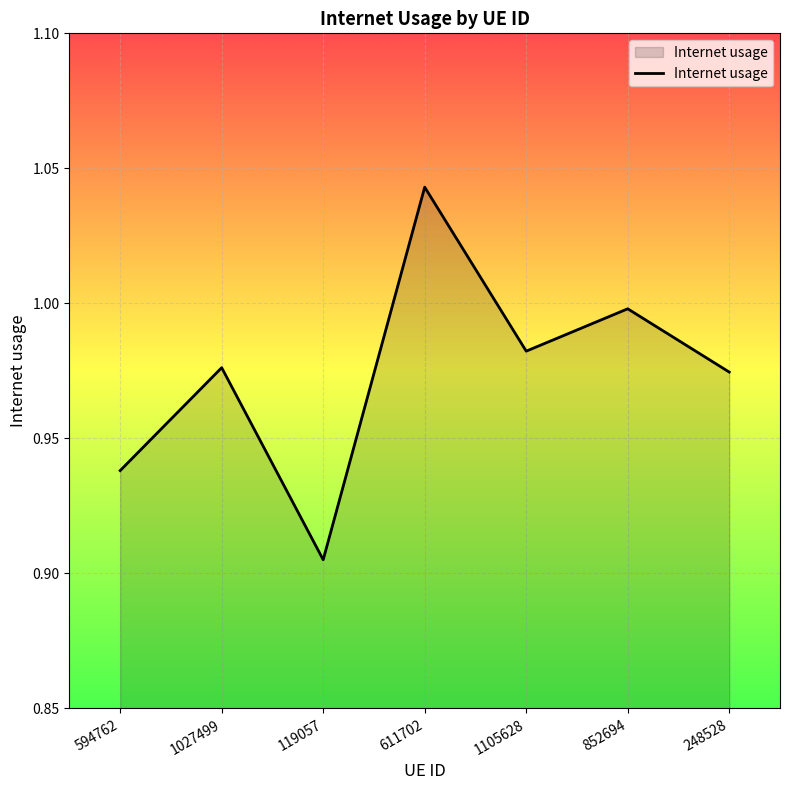

What is the difference between the maximum and minimum values?

0.1